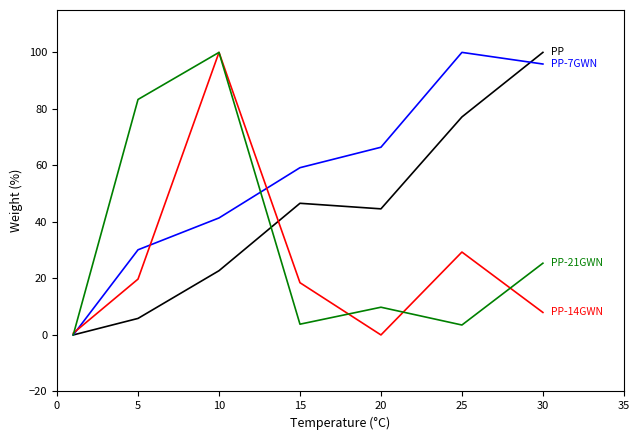

What is the maximum value shown in the chart?

100.0